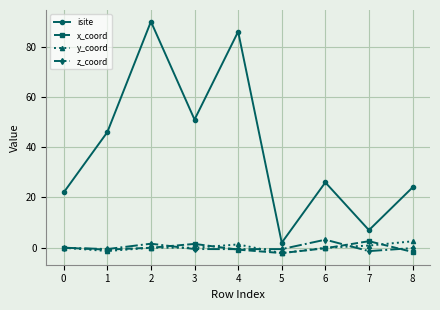

At which category is the sum across all series the highest?

2